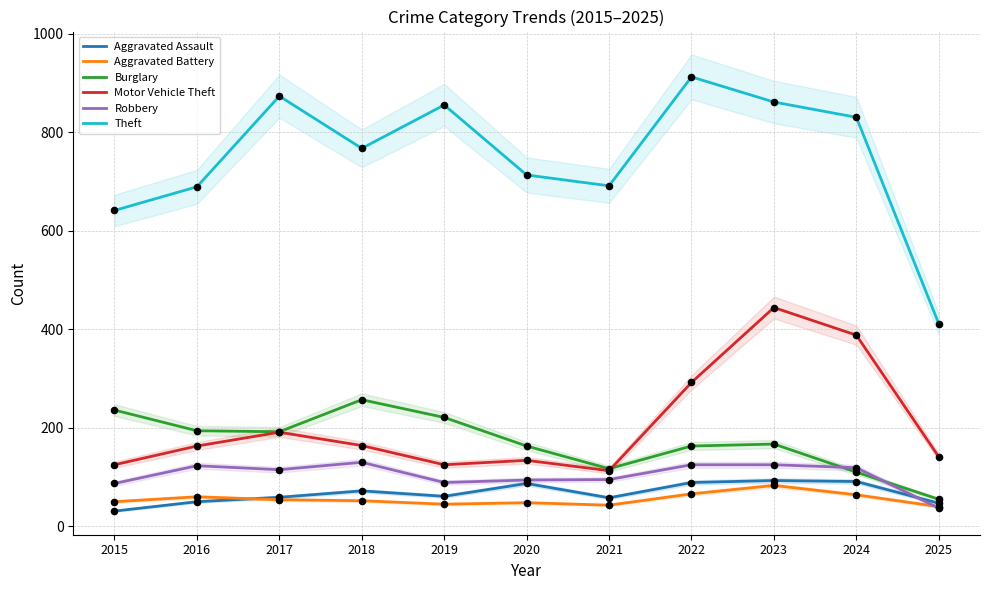

What are all the series names shown in the legend?

Aggravated Assault, Aggravated Battery, Burglary, Motor Vehicle Theft, Robbery, Theft